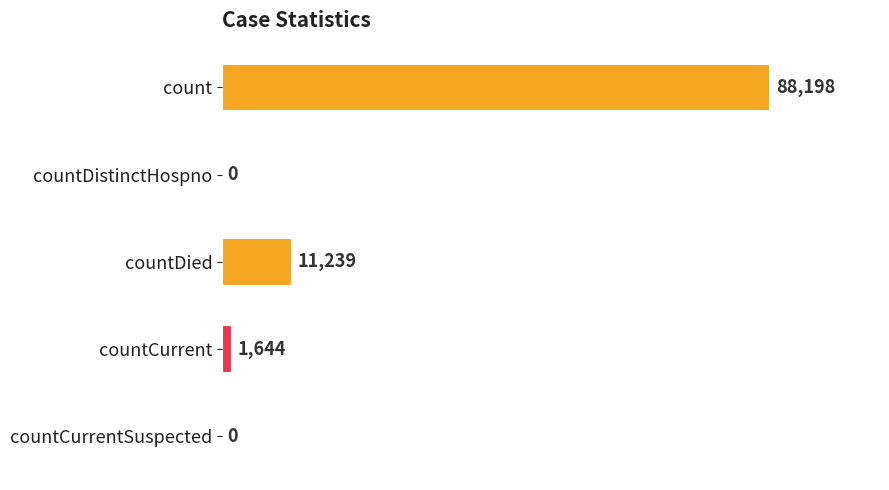

At which label is the value closest to 44099?

countDied